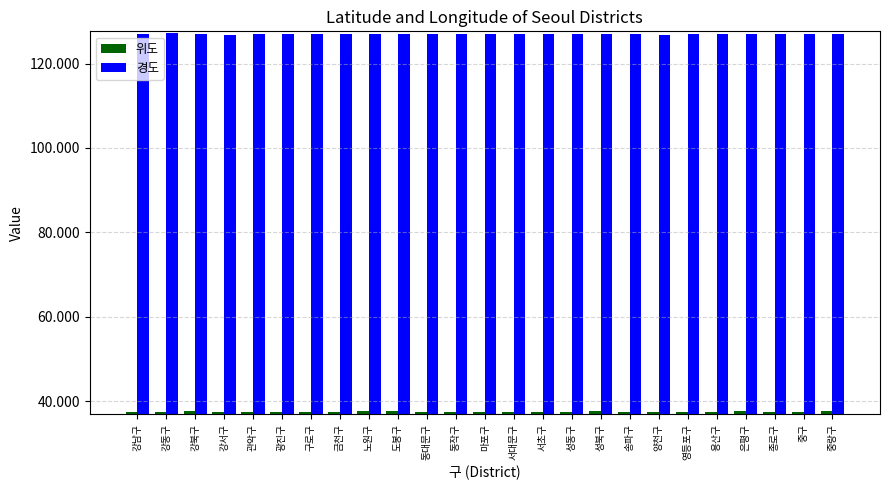

What is the sum of all 경도 values?

3174.8